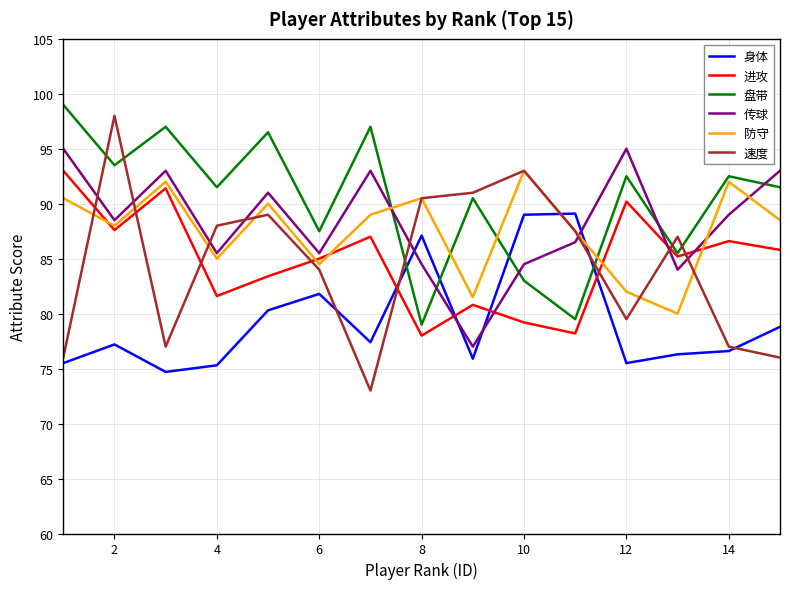

Which series ends up on top after the final intersection of 速度 and 进攻?

进攻